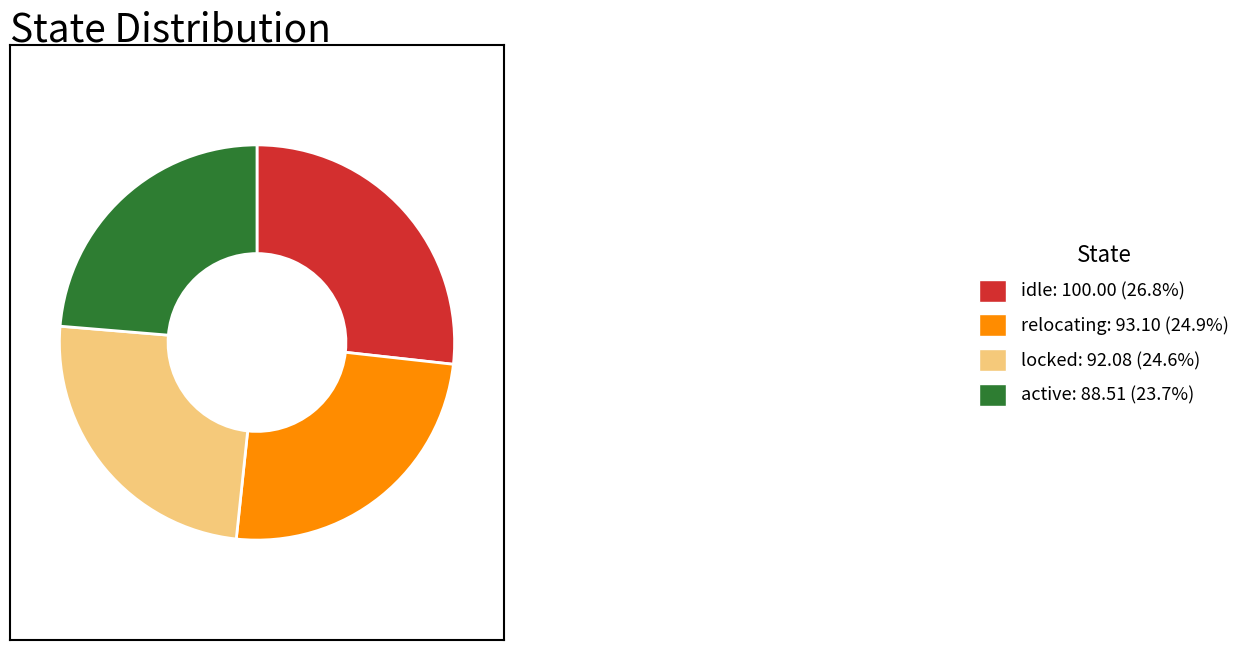

Approximately how many times larger is the value at active: 88.51 (23.7%) compared to relocating: 93.10 (24.9%)?

1.0